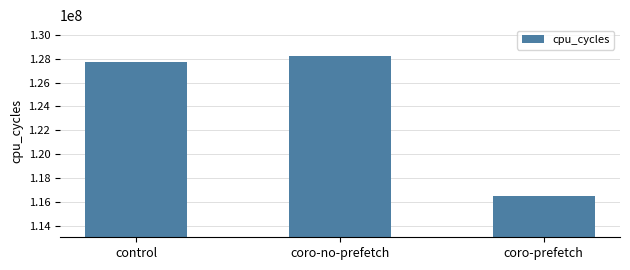

At which category does the chart reach its minimum across all series?

coro-prefetch